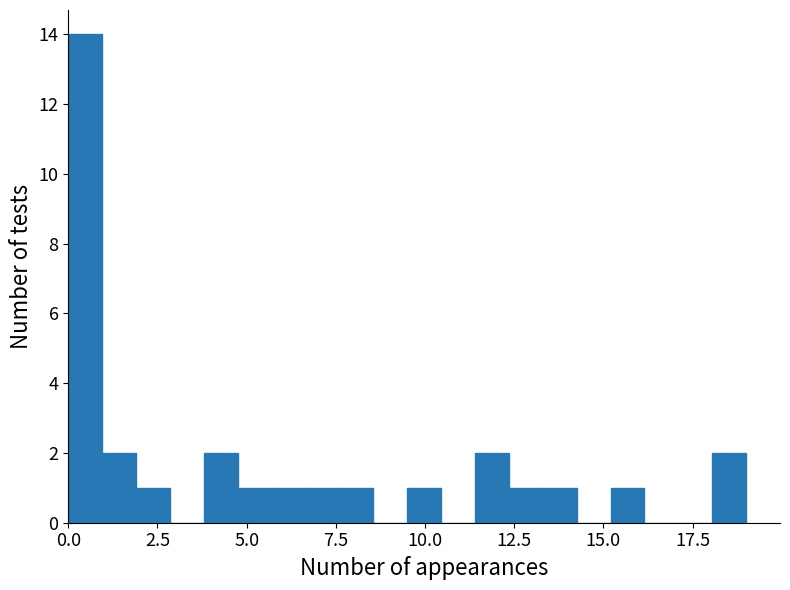

Around what value on the x-axis is the tallest bar? Give the approximate position of its centre, as read against the axis.

0.5